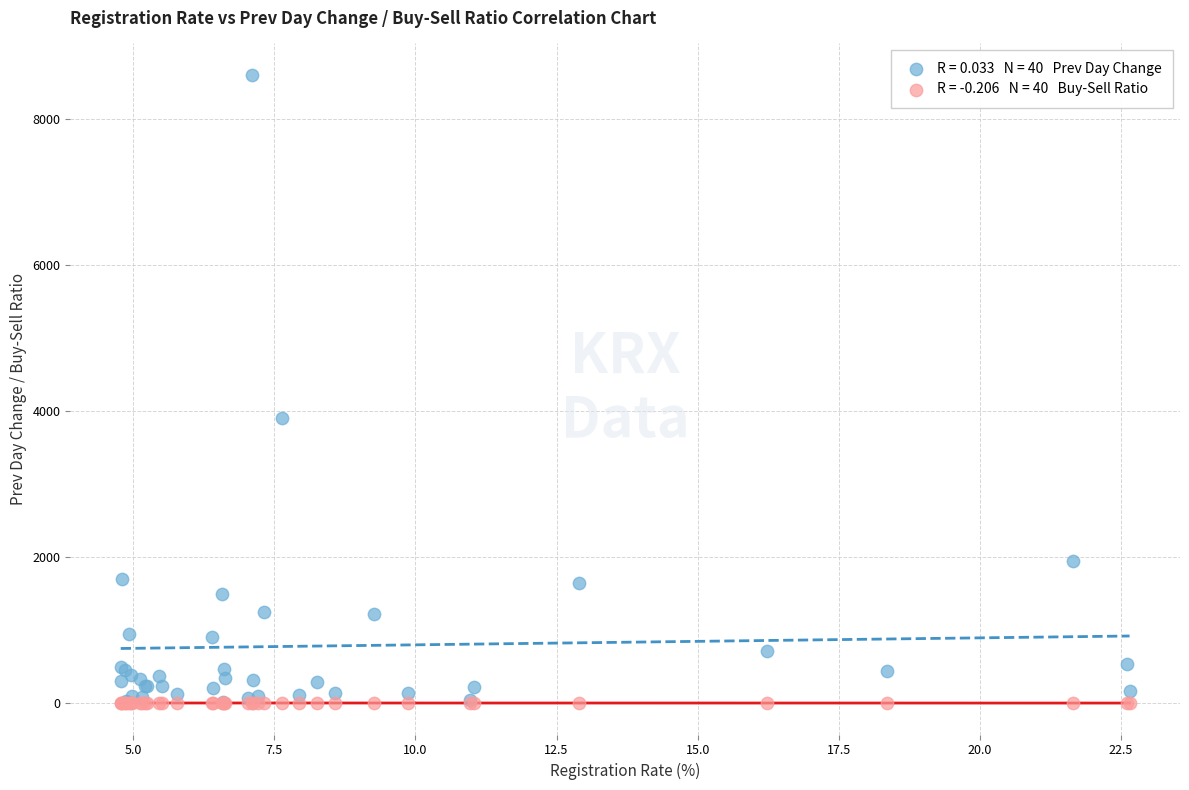

Across all series, what Y value is closest to 4300?

3900.0